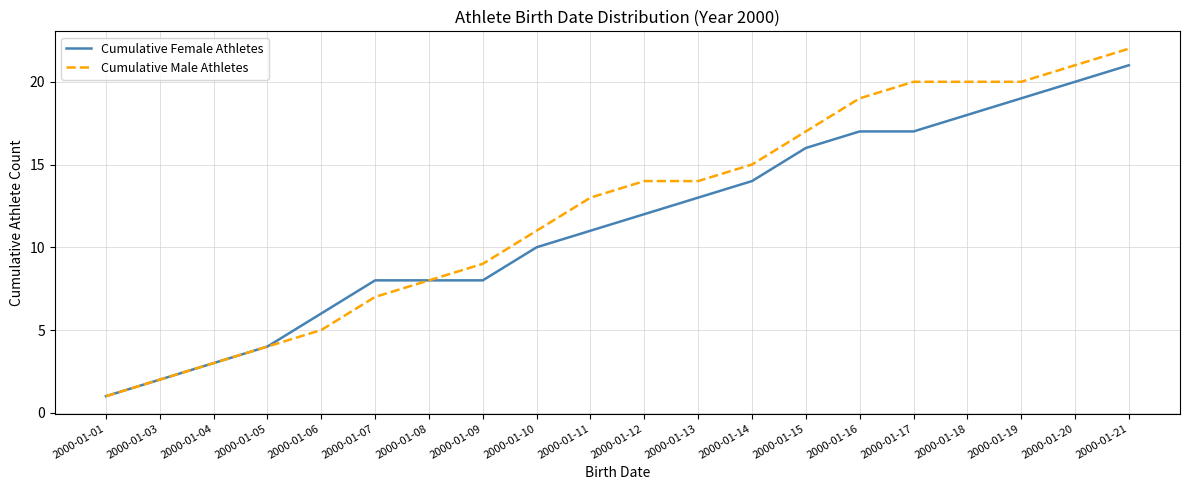

Which series has the largest range (max minus min)?

Cumulative Male Athletes